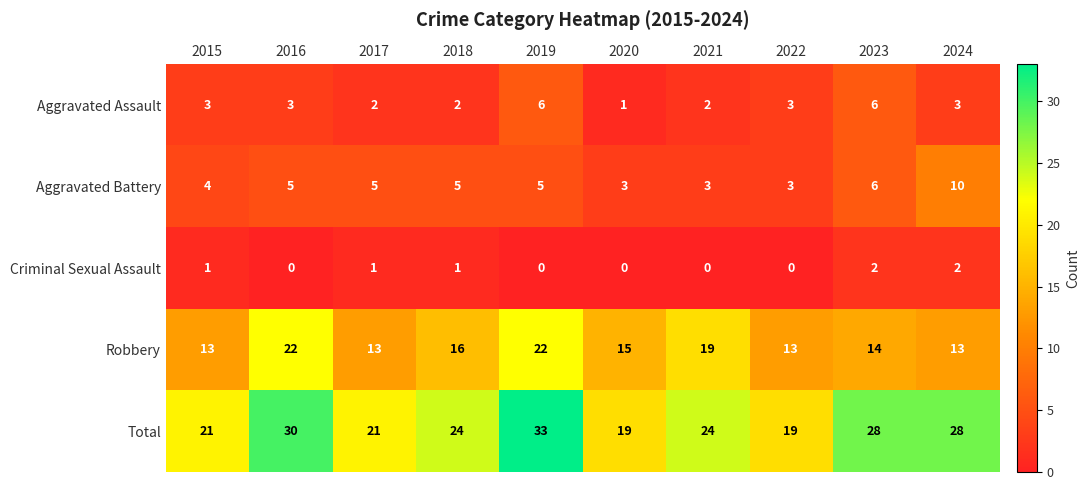

What is the sum of the Aggravated Assault values at 2015 and 2020?

4